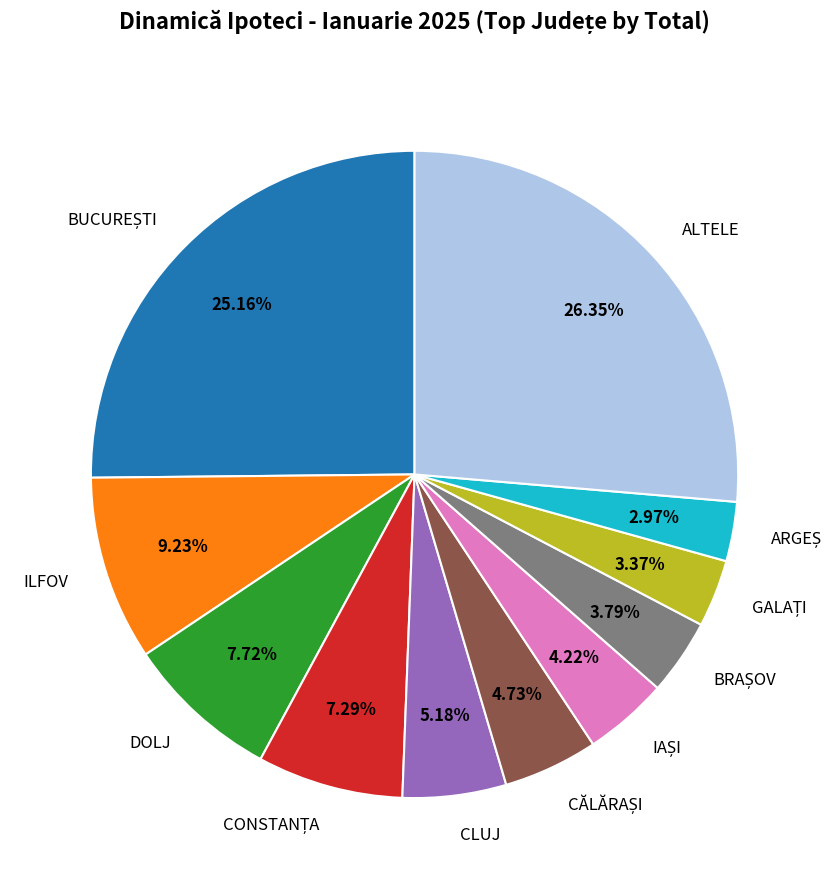

Which slice is the largest?

ALTELE